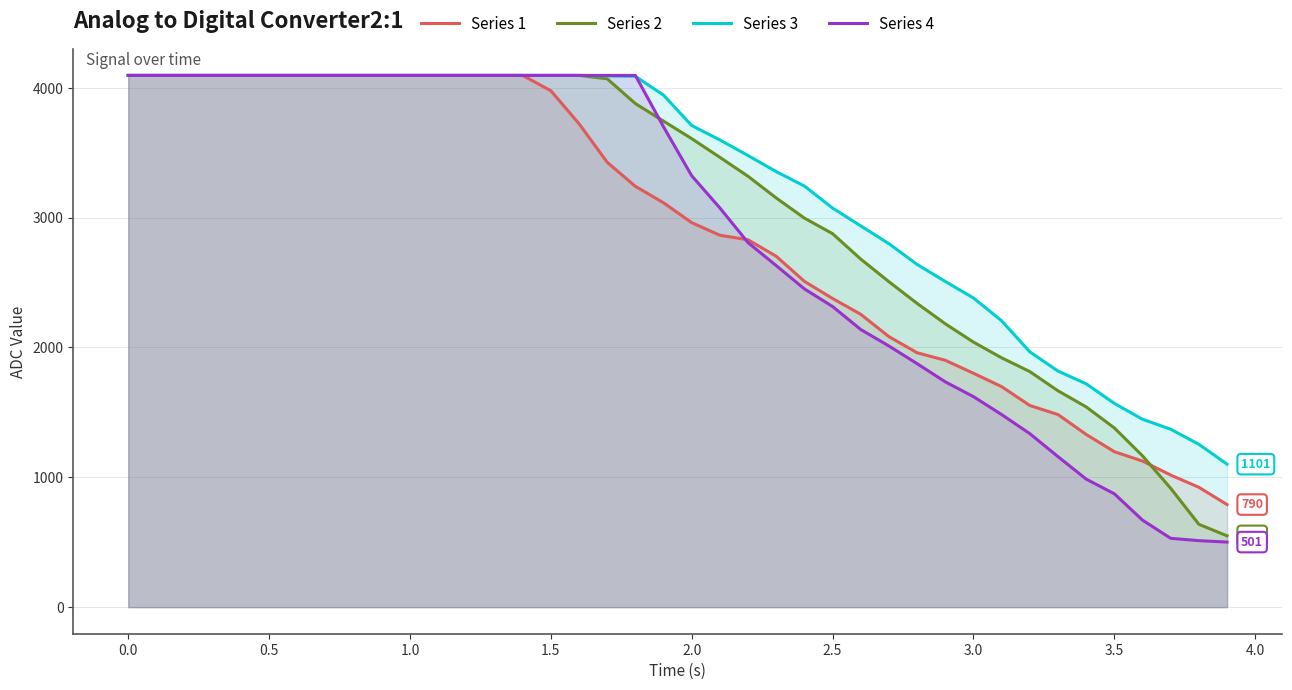

What is the maximum value for Series 3?

4095